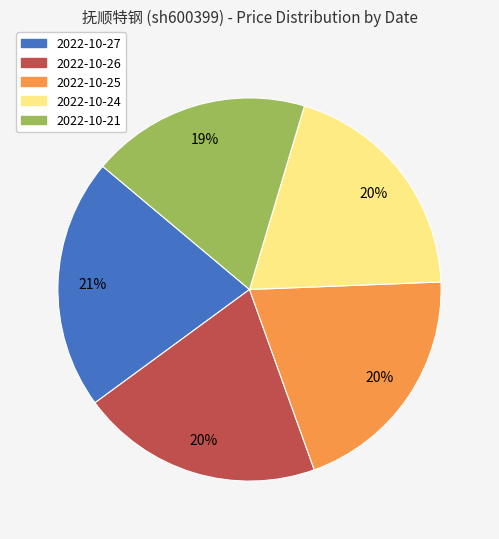

Do 2022-10-27 and 2022-10-25 together represent more than half of the pie?

No